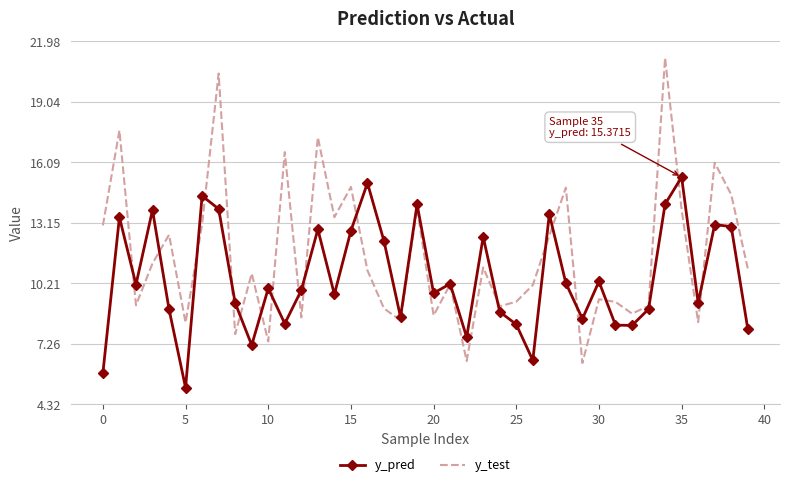

What is the maximum value shown in the chart?

21.2